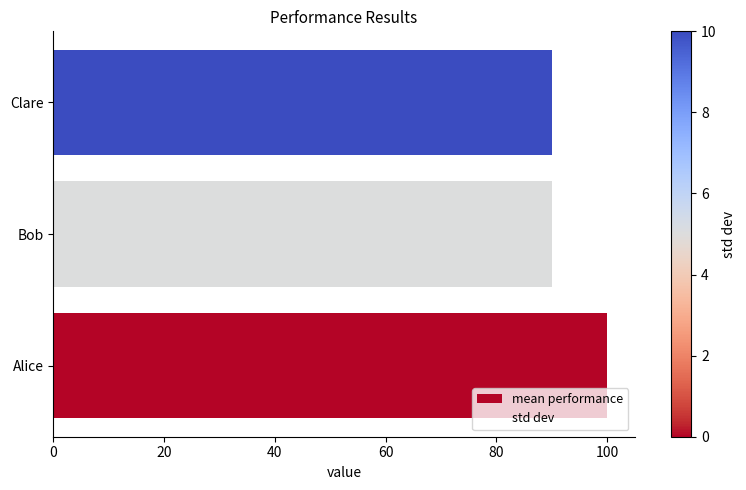

How many positive values does the std dev series have?

2